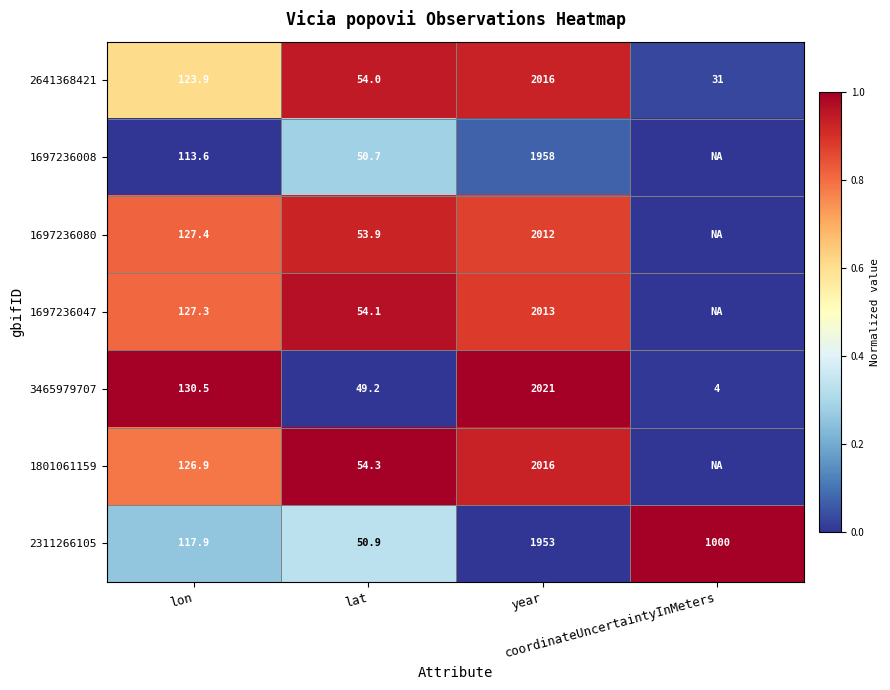

What is the difference between the maximum and second lowest values in the 3465979707 series?

1971.8